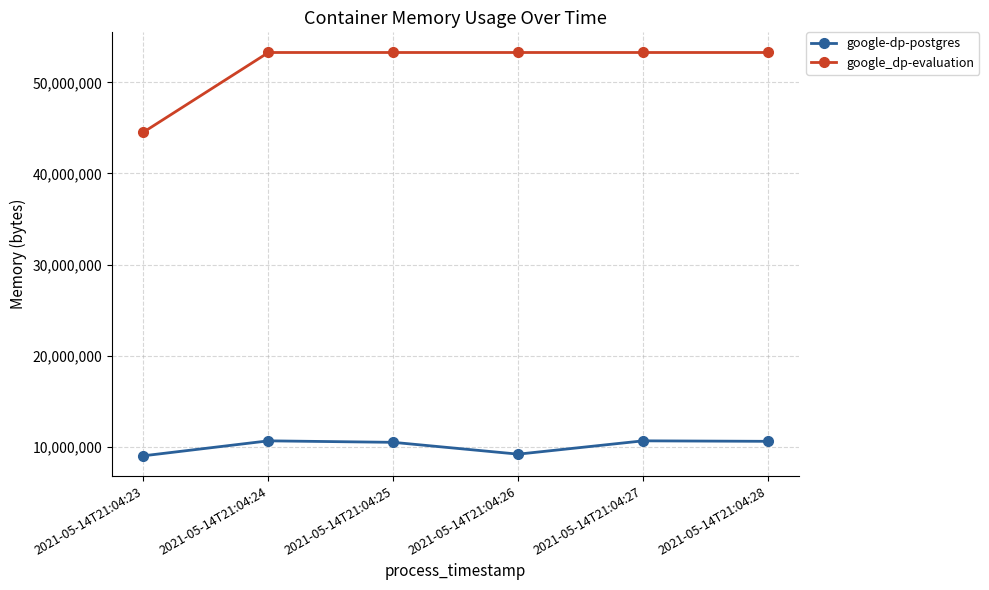

Where is the first local minimum for google-dp-postgres?

2021-05-14T21:04:26